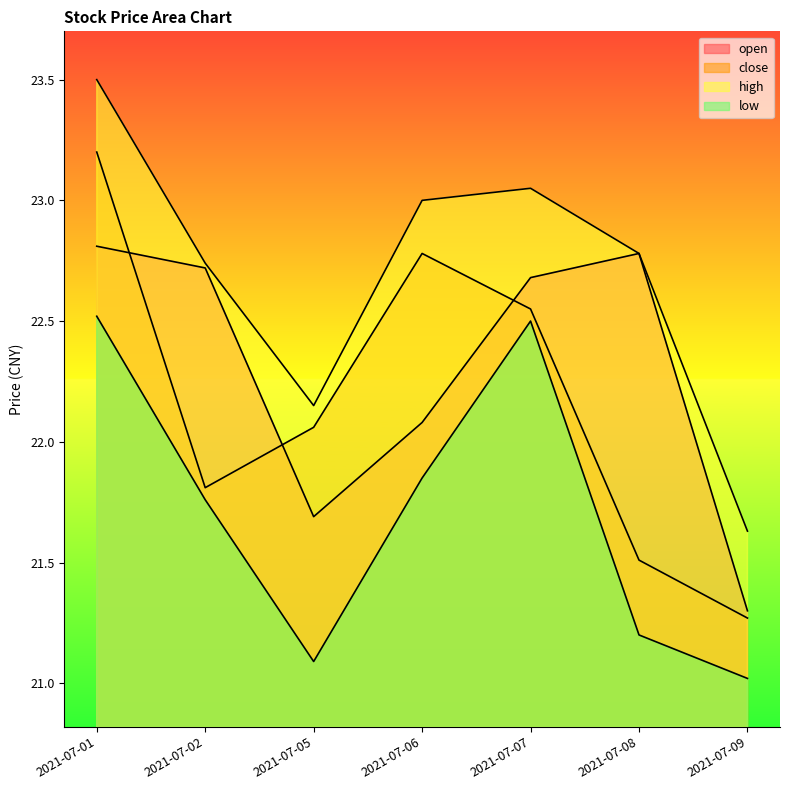

List the series in order of their peak value, highest first.

high, close, open, low